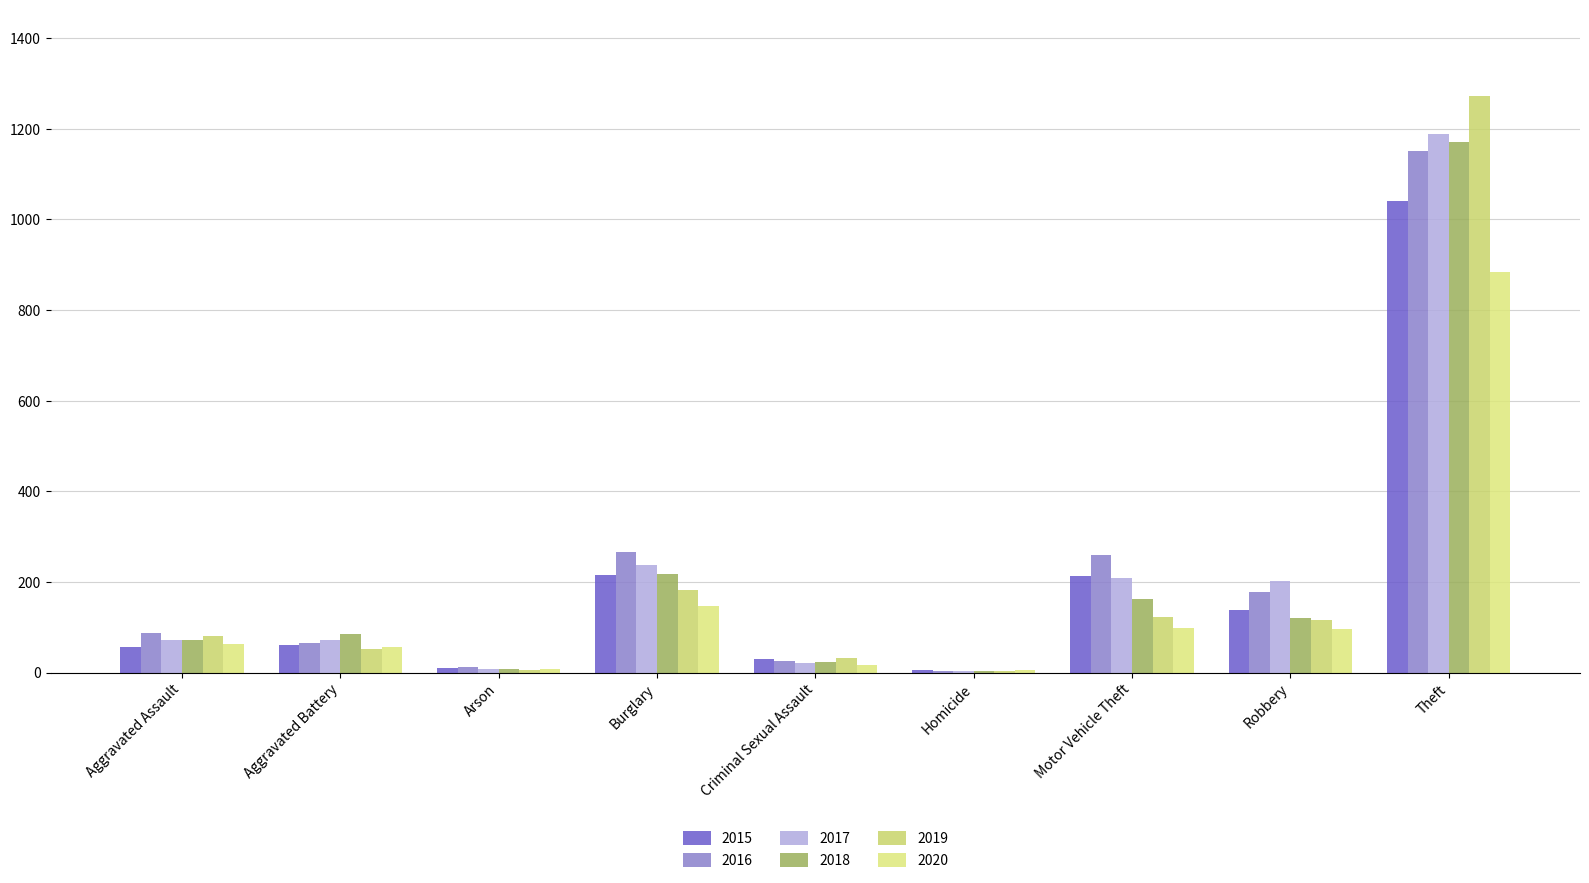

Does the chart contain stacked bars?

No